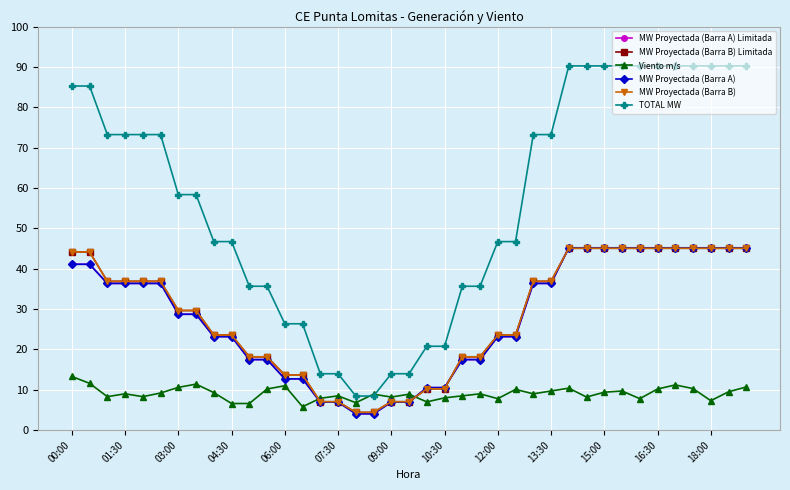

Is this an area chart (filled region under the line)?

No